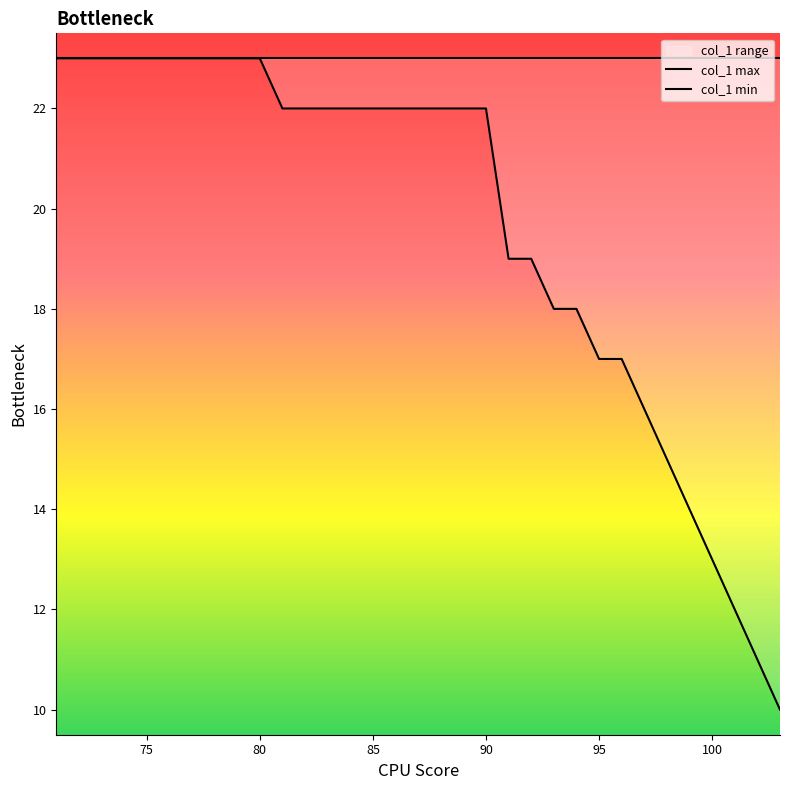

What is the maximum value for col_1 min?

23